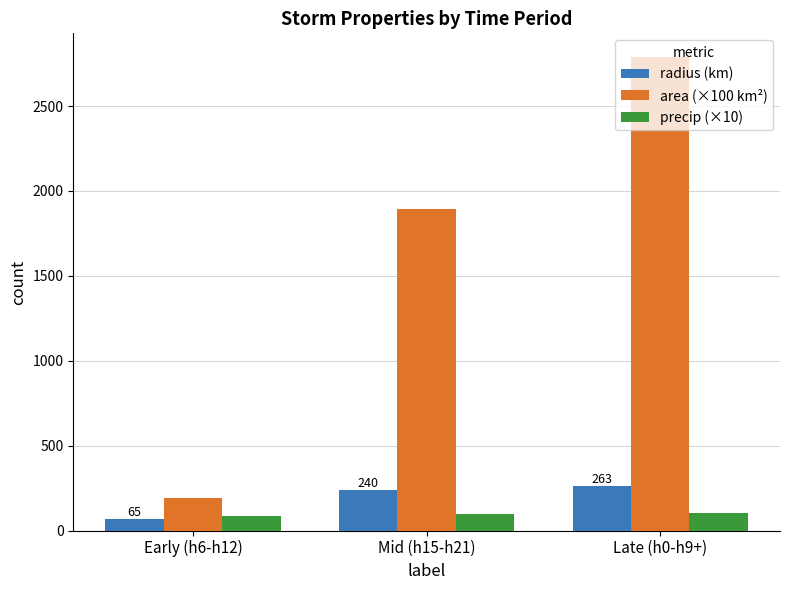

Which category has the lowest value in the area (×100 km²) series?

Early (h6-h12)